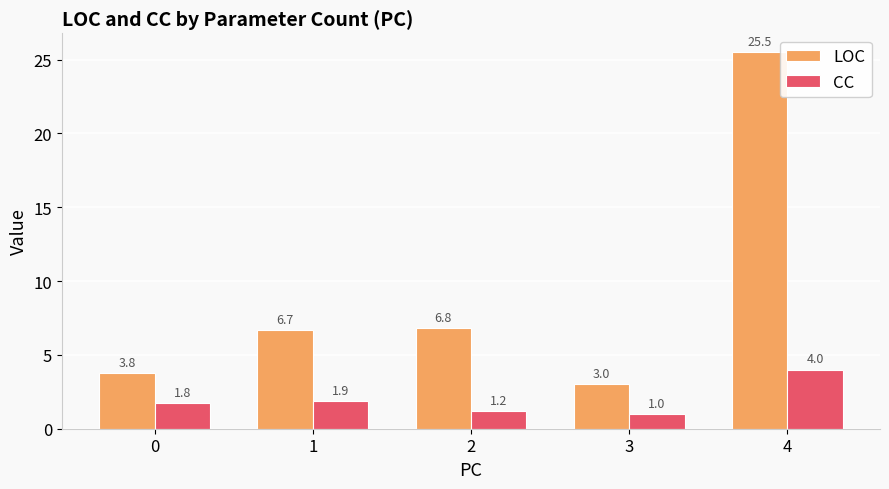

What is the average value of the CC series?

2.0